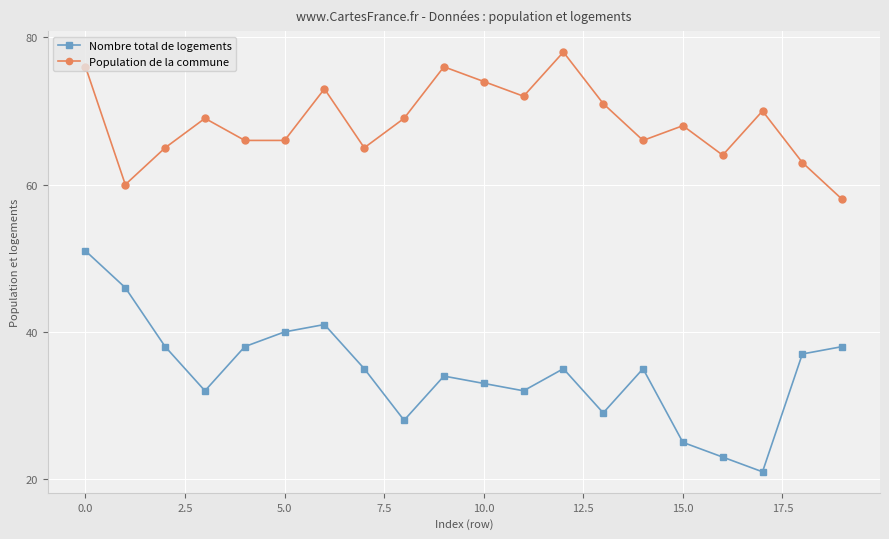

True or false: Nombre total de logements and Population de la commune intersect in this chart.

False